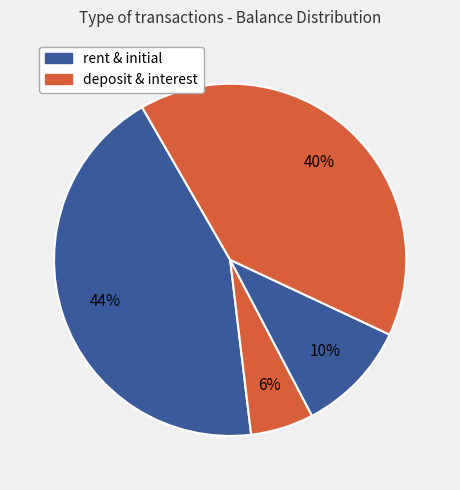

To the nearest percent, what is the difference between the largest and smallest slice percentages?

38%